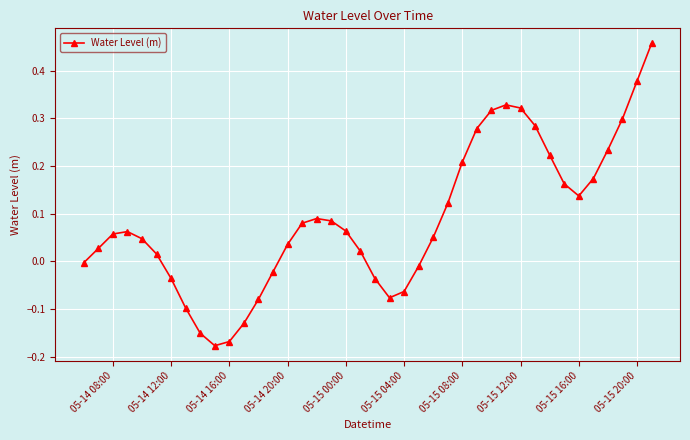

What is the difference between the maximum and minimum values?

0.6